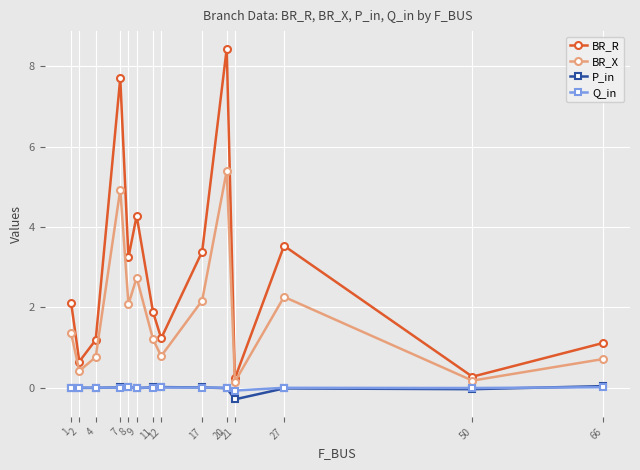

The BR_R series shows 2.5 at 9. True or false?

False